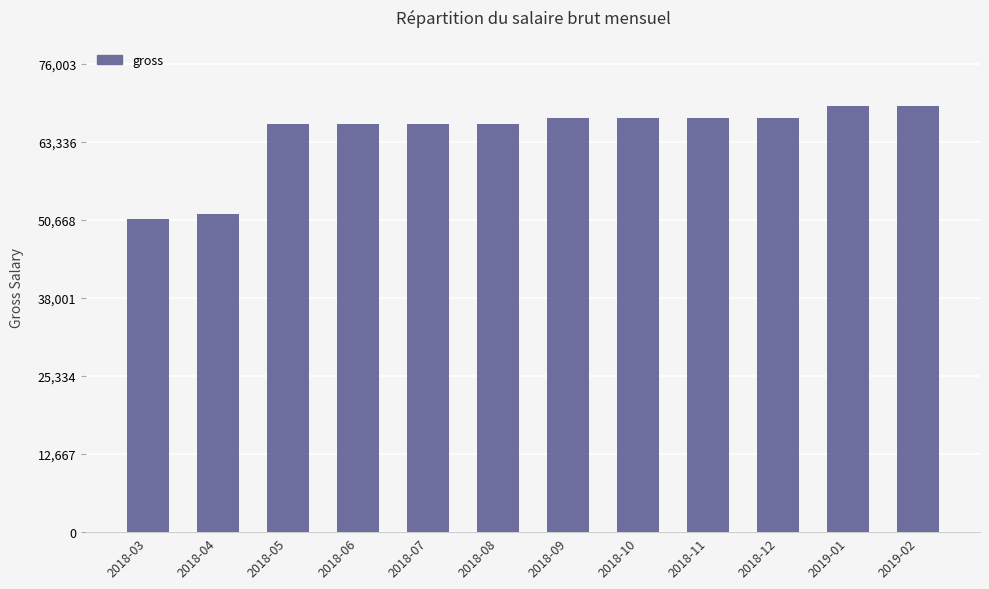

What position from the right is 2019-01?

2